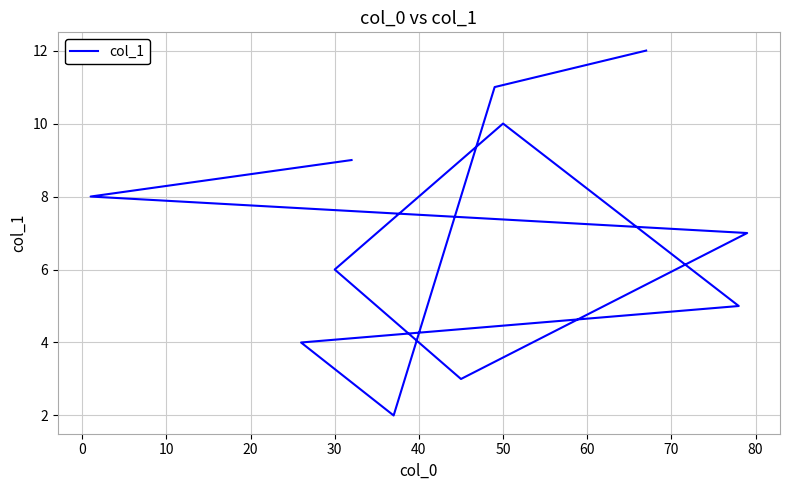

The value at 50 is 8.5. True or false?

False